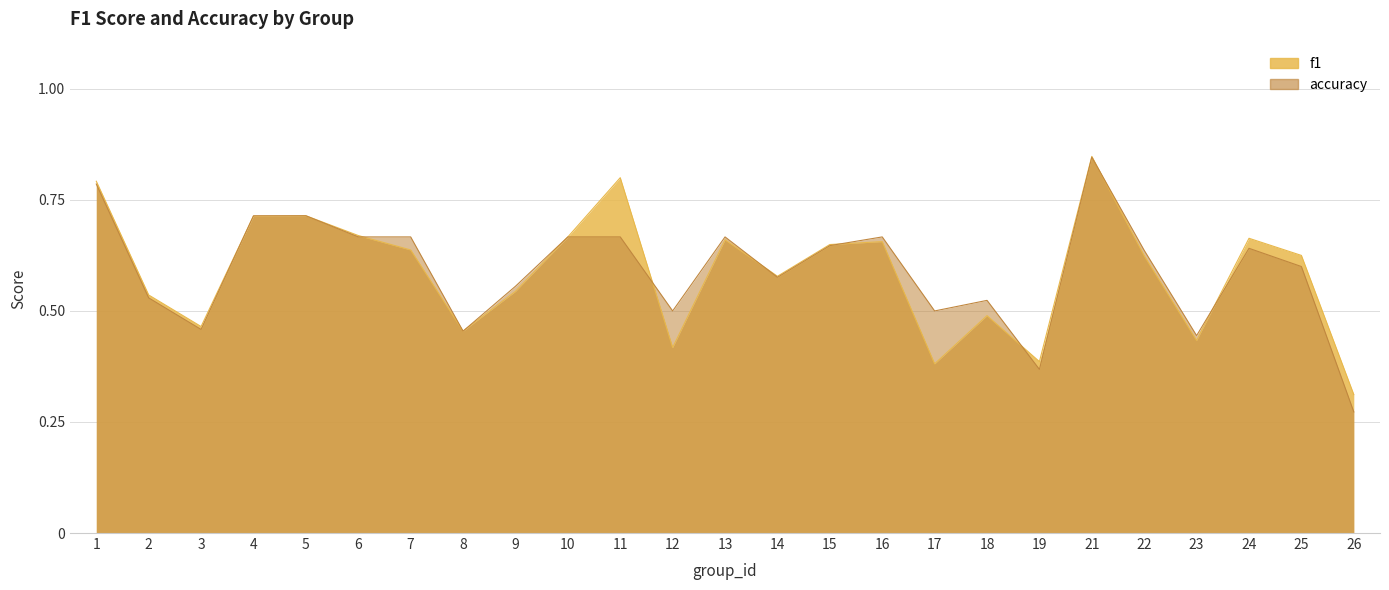

Rank the categories by accuracy value from highest to lowest.

21, 1, 4, 5, 6, 7, 10, 11, 13, 16, 15, 24, 22, 25, 14, 9, 2, 18, 12, 17, 3, 8, 23, 19, 26